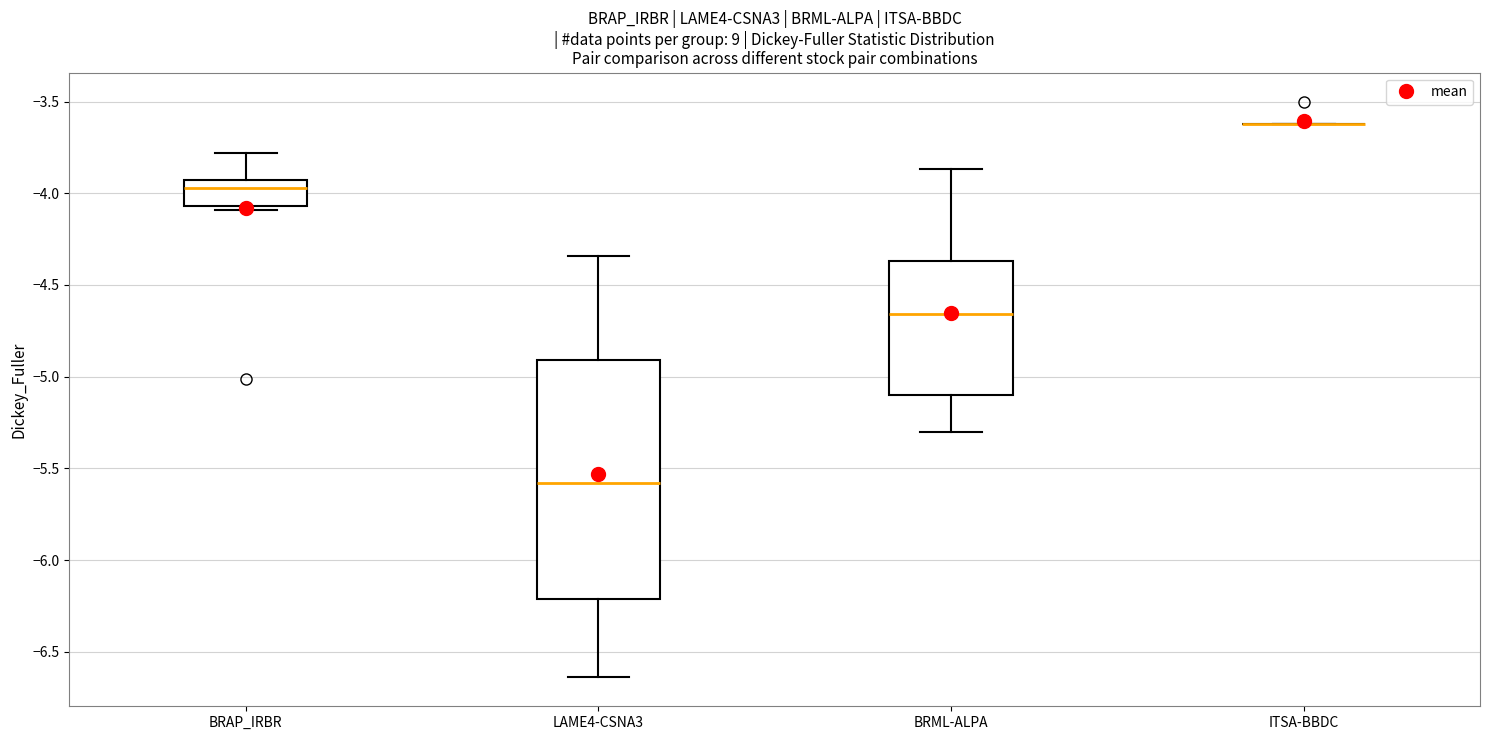

Reading left to right, read every box against the y-axis: the position of its median line, the range the box covers, and the ends of its whiskers. The values are not printed on the chart, so give them approximately, as read against the axis.

BRAP_IRBR: median -3.95 (just below the box's upper edge), box -4.05 to -3.95, whiskers -4.10 to -3.80
LAME4-CSNA3: median -5.60, box -6.20 to -4.90, whiskers -6.65 to -4.35
BRML-ALPA: median -4.65, box -5.10 to -4.35, whiskers -5.30 to -3.85
ITSA-BBDC: box collapsed to a line at -3.60, whiskers -3.60 to -3.60